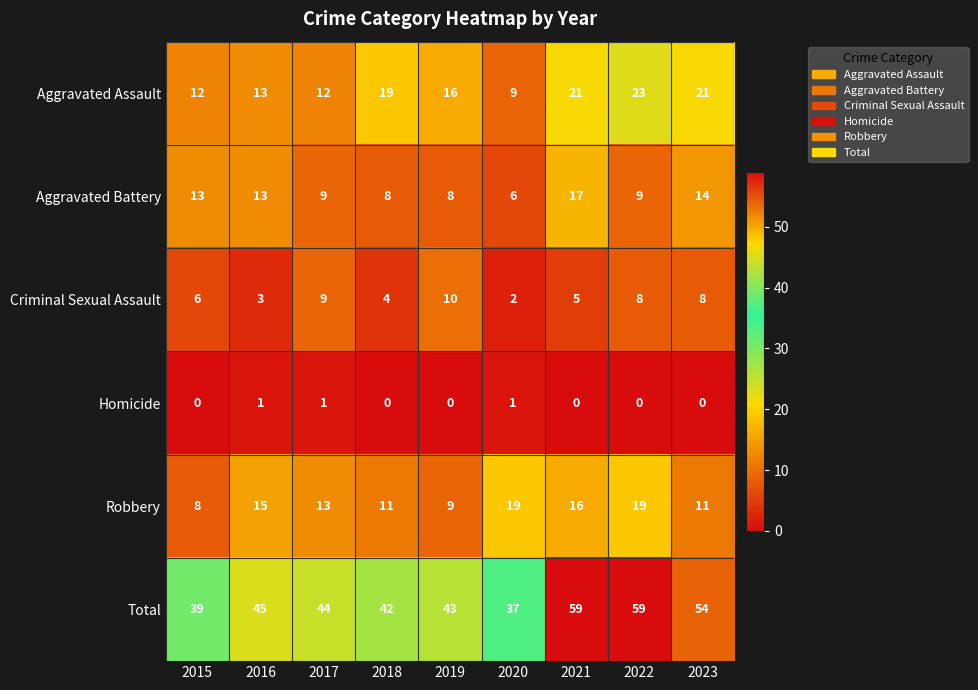

Read the Robbery value at 2019, to the nearest 10.

10